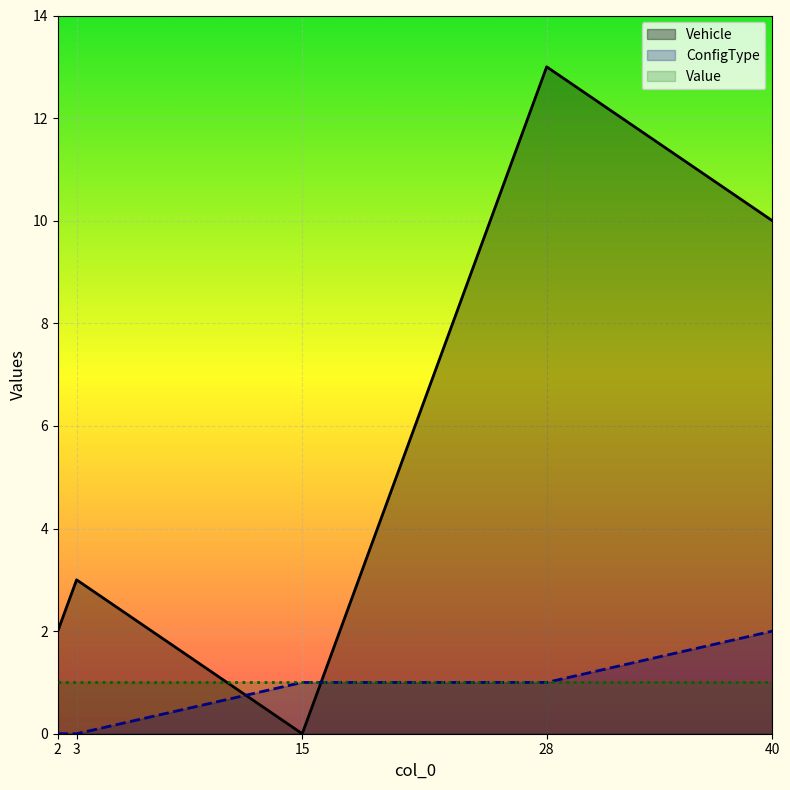

What is the maximum value shown in the chart?

13